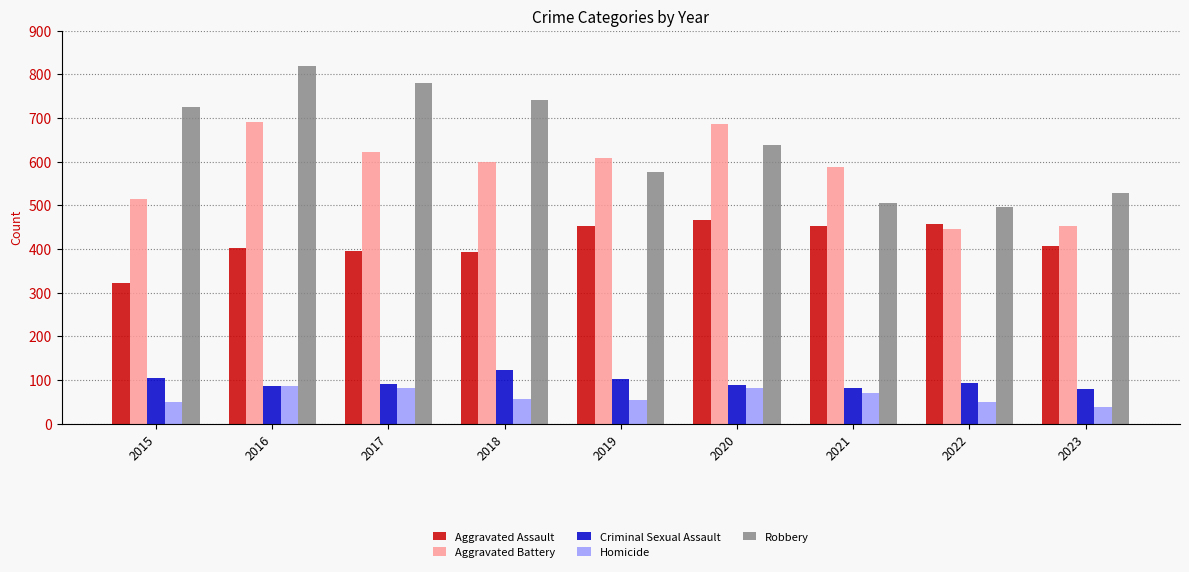

The Criminal Sexual Assault series shows 120 at 2016. True or false?

False